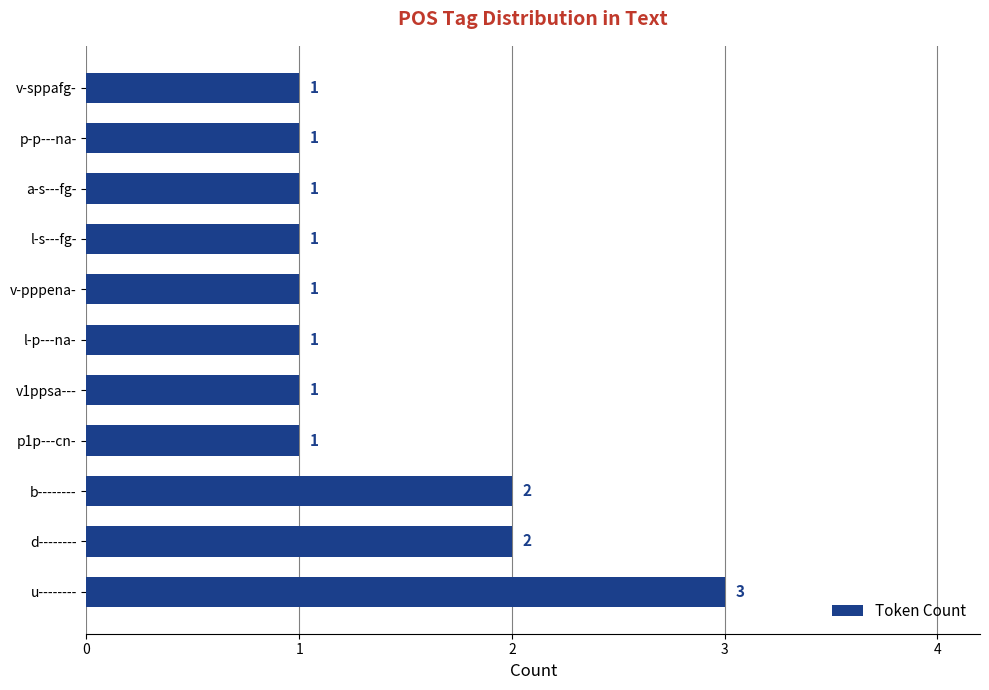

Is it true that the value at b-------- is 1?

False